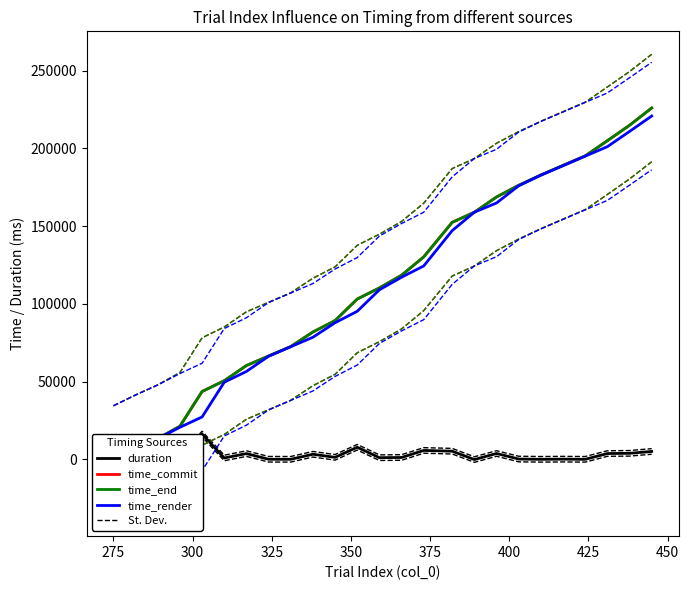

What is the average value of the time_commit series?

113541.8